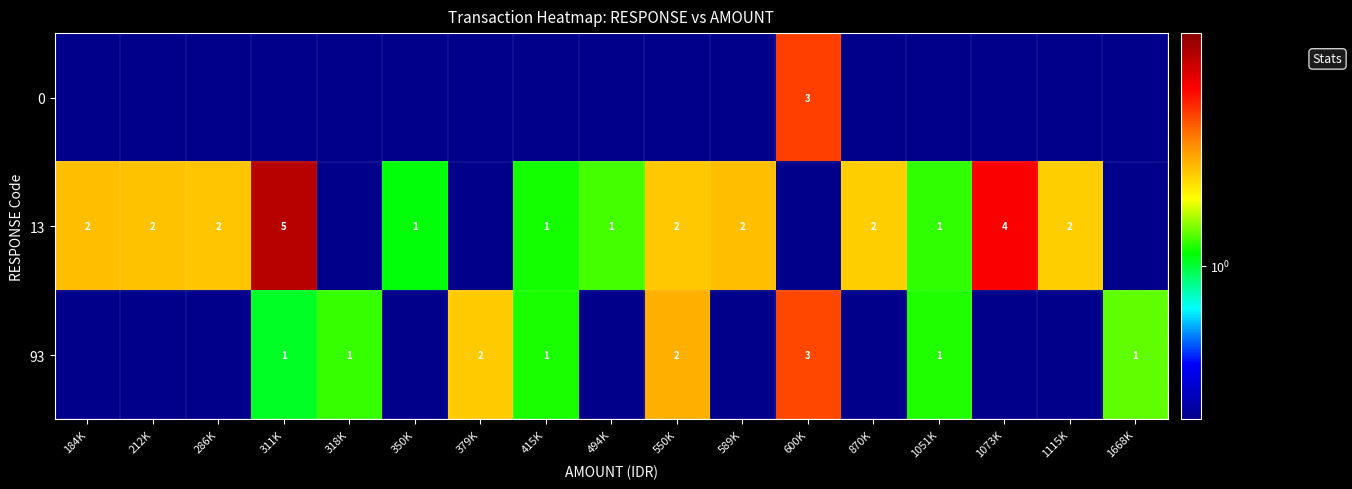

The value of row_1 at 494K is 1.2. True or false?

True